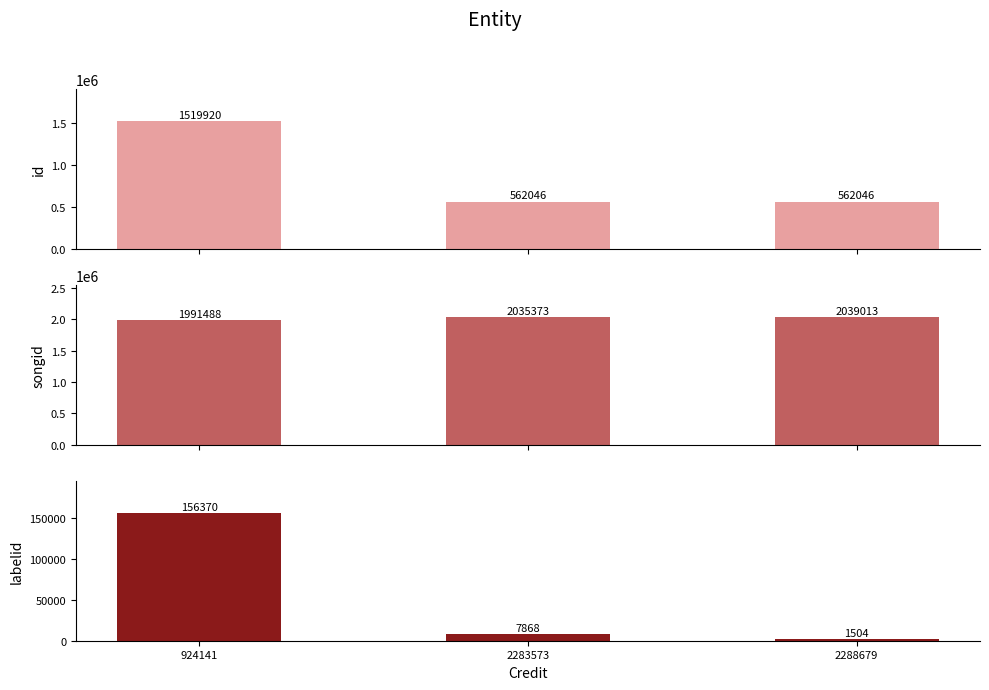

Rank the series by their average value, from highest to lowest.

songid, id, labelid